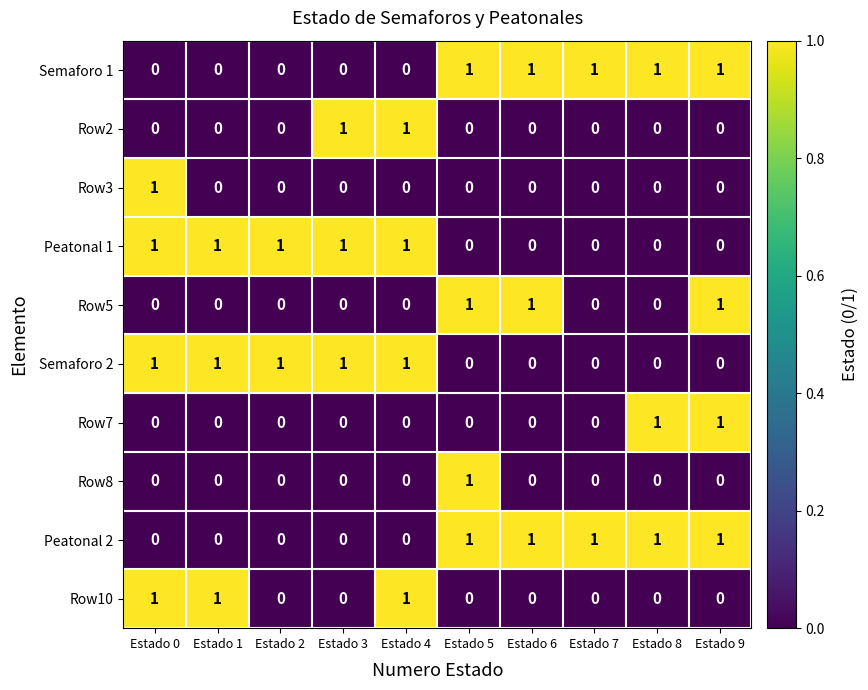

At how many categories does at least one series exceed 0?

10